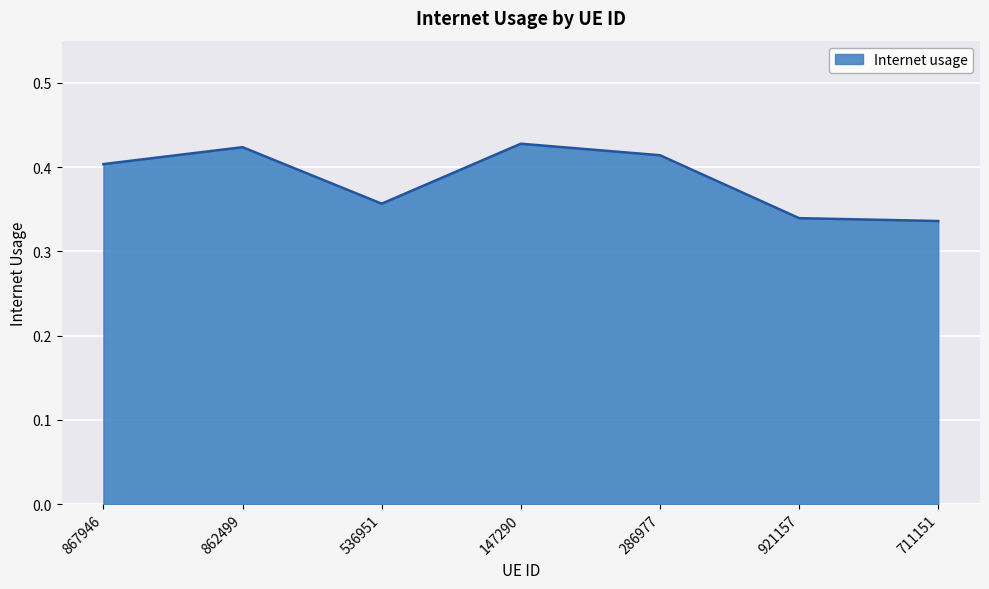

At which category does the data reach its first local peak?

862499